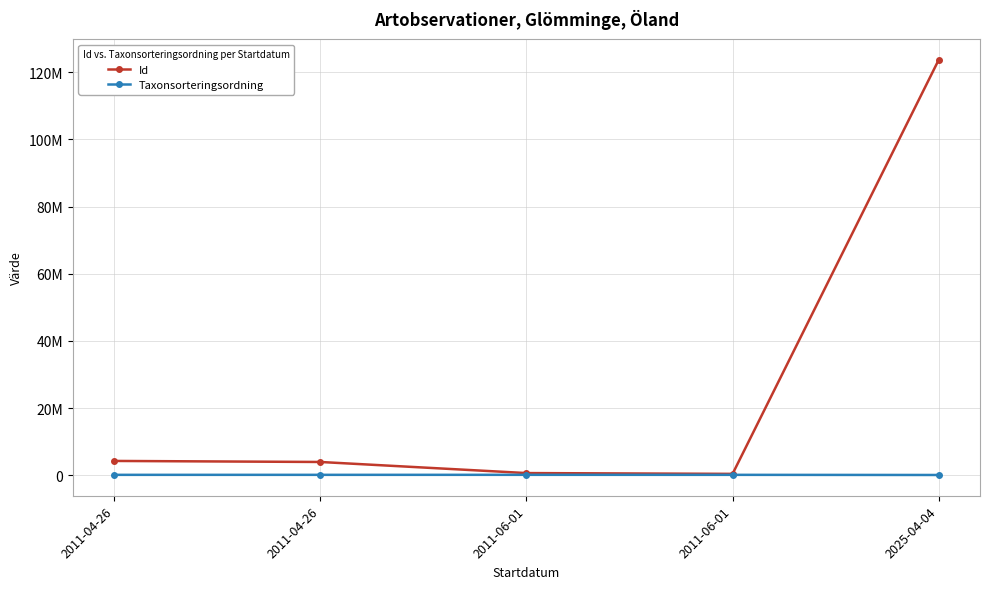

Reading right to left, extract all data points from this chart.

Id: 123758117	387850	625987	3932309	4240264
Taxonsorteringsordning: 56821	100710	104493	99398	101120